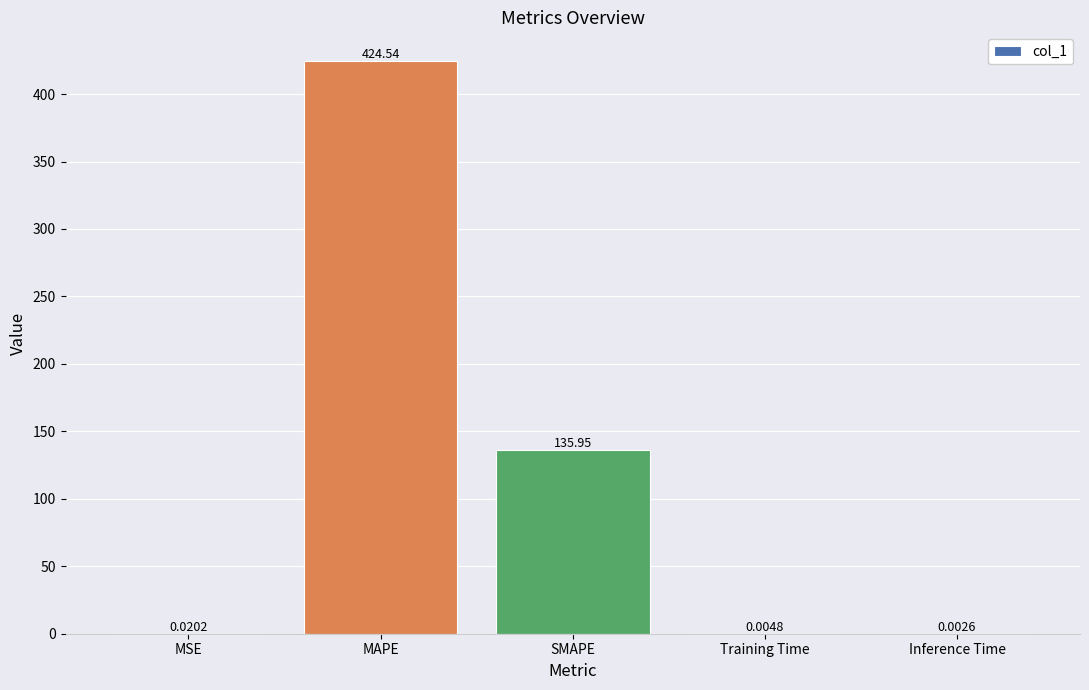

The value at SMAPE is 241.9. True or false?

False